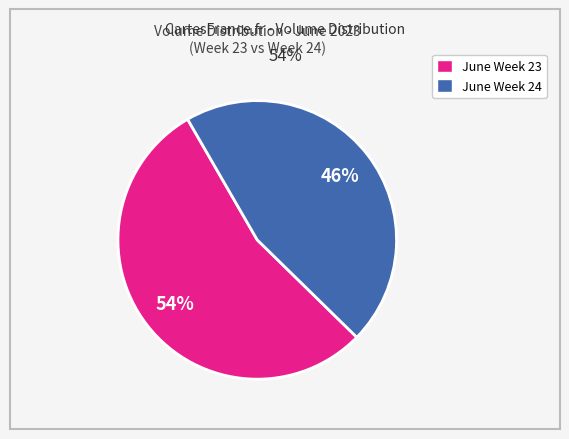

Does any single category account for the majority?

Yes